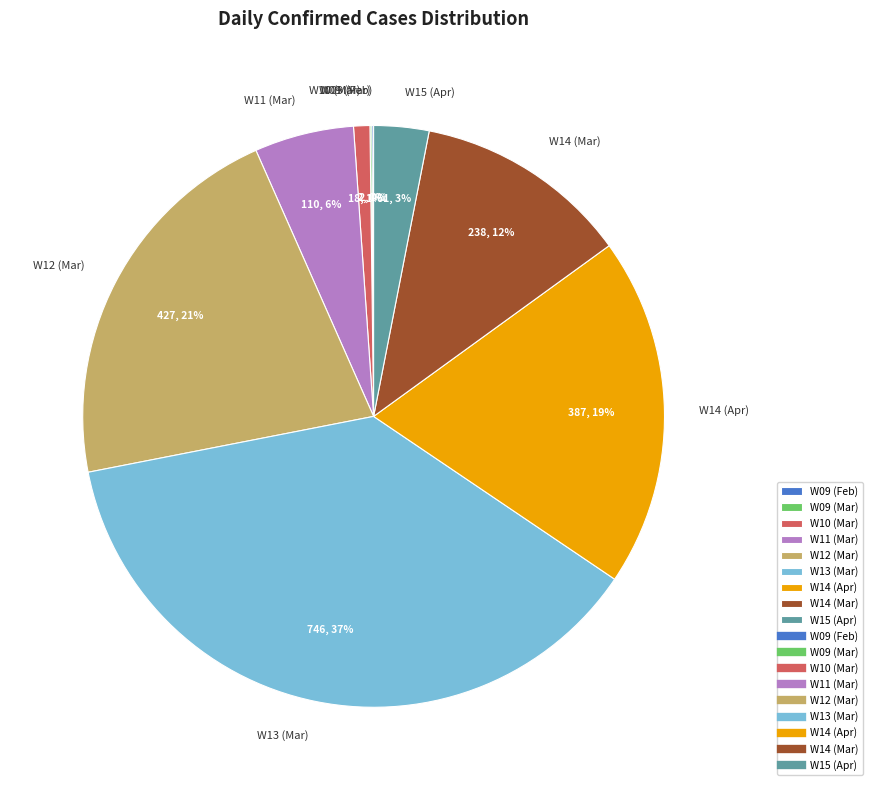

True or false: W14 (Mar) accounts for 12% of the total.

True